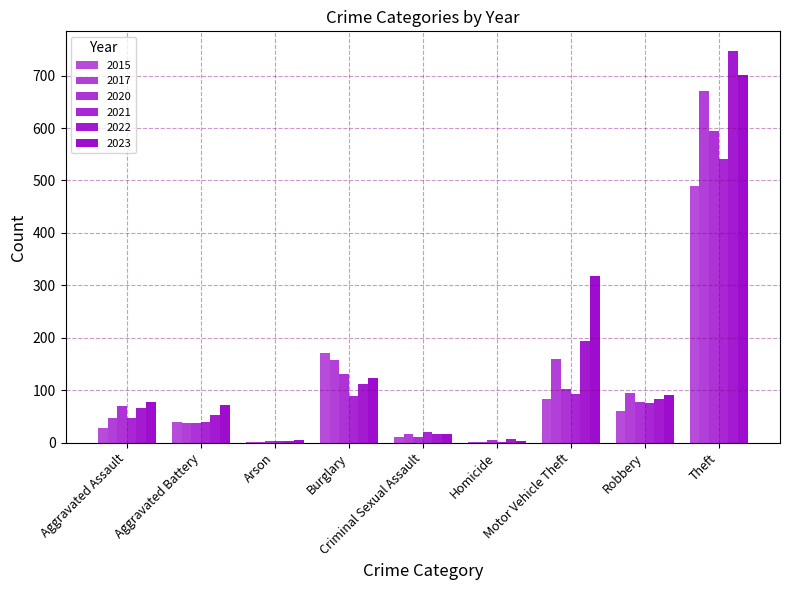

What is the average value of the 2023 series?

156